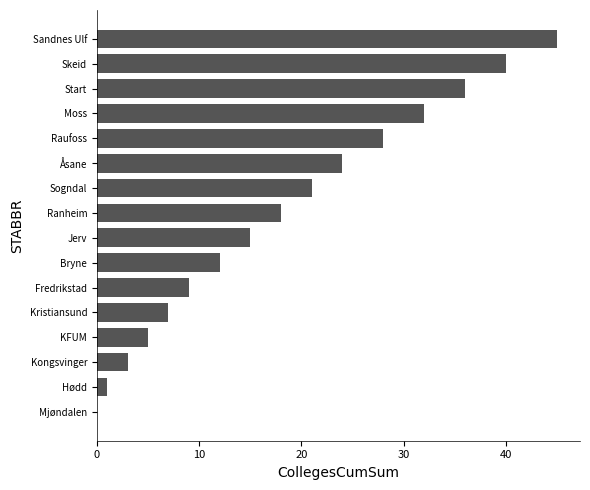

Between KFUM and Kristiansund, which is larger?

Kristiansund